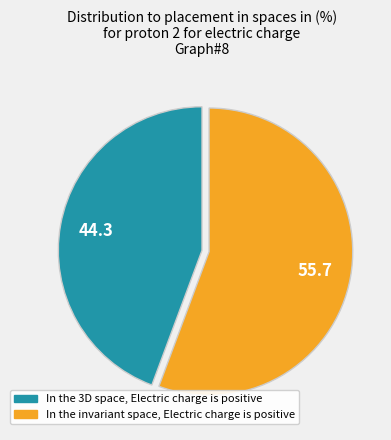

Does any single category account for the majority?

Yes